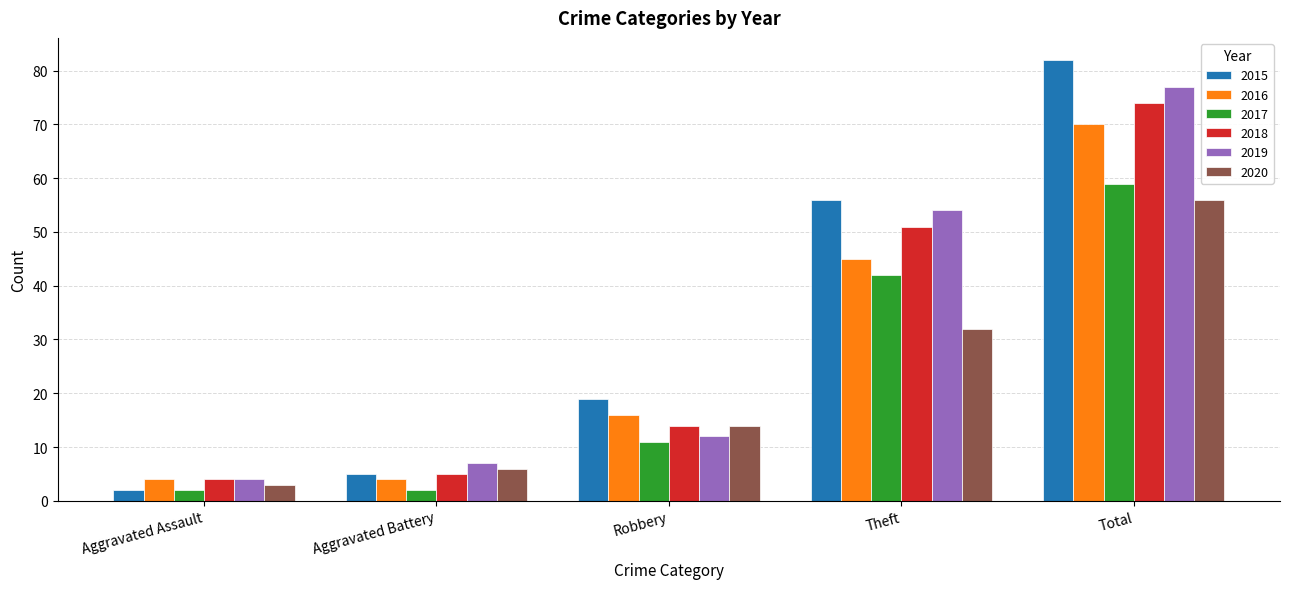

Which category has the highest value in the 2019 series?

Total